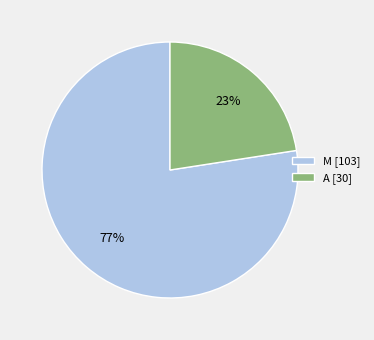

True or false: M accounts for 71% of the total.

False